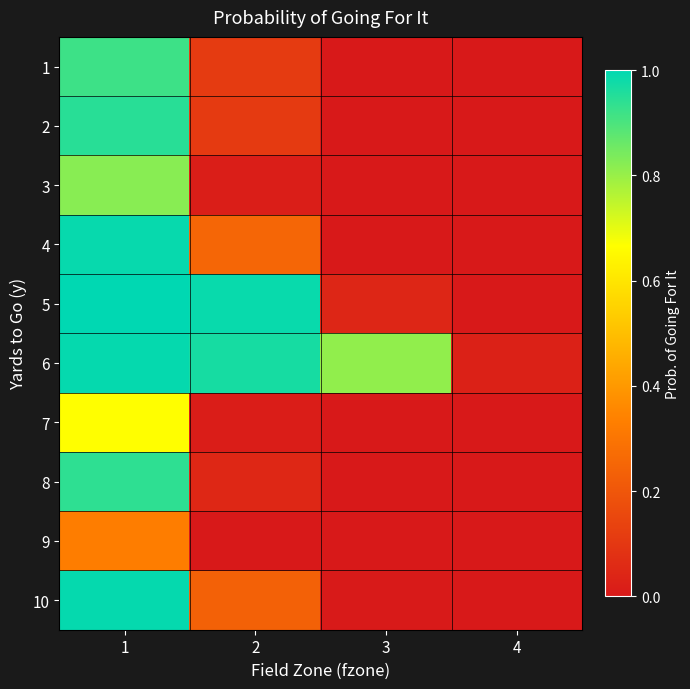

Reading left to right, list all the values displayed in this chart.

1: 1=0.9	2=0.1	3=0.0	4=0.0
2: 1=0.9	2=0.1	3=0.0	4=0.0
3: 1=0.8	2=0.0	3=0.0	4=0.0
4: 1=1.0	2=0.3	3=0.0	4=0.0
5: 1=1.0	2=1.0	3=0.0	4=0.0
6: 1=1.0	2=1.0	3=0.8	4=0.0
7: 1=0.7	2=0.0	3=0.0	4=0.0
8: 1=0.9	2=0.0	3=0.0	4=0.0
9: 1=0.3	2=0.0	3=0.0	4=0.0
10: 1=1.0	2=0.2	3=0.0	4=0.0